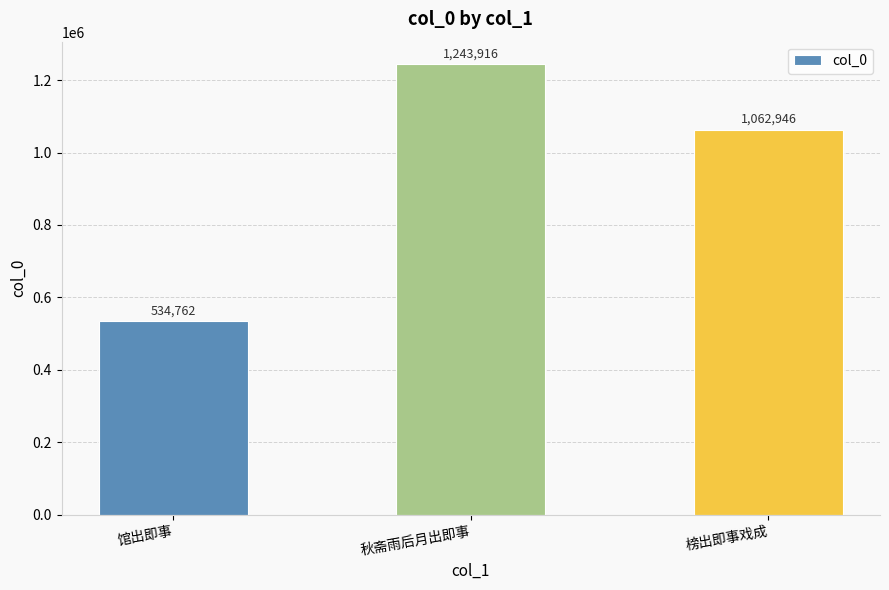

What is the difference between the maximum and minimum values?

709154